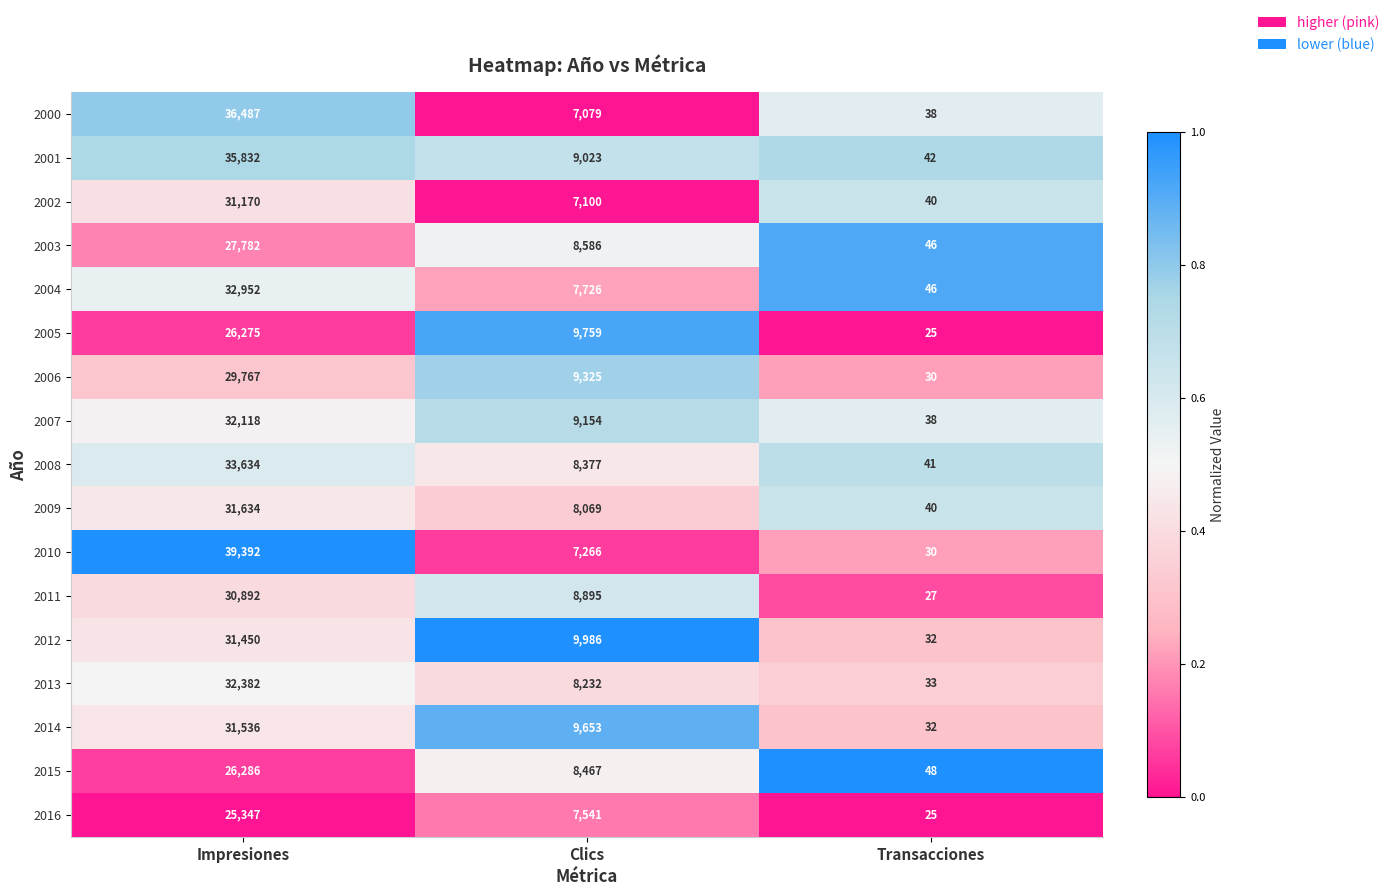

What is the difference between the 2004 values at Impresiones and Clics?

25226